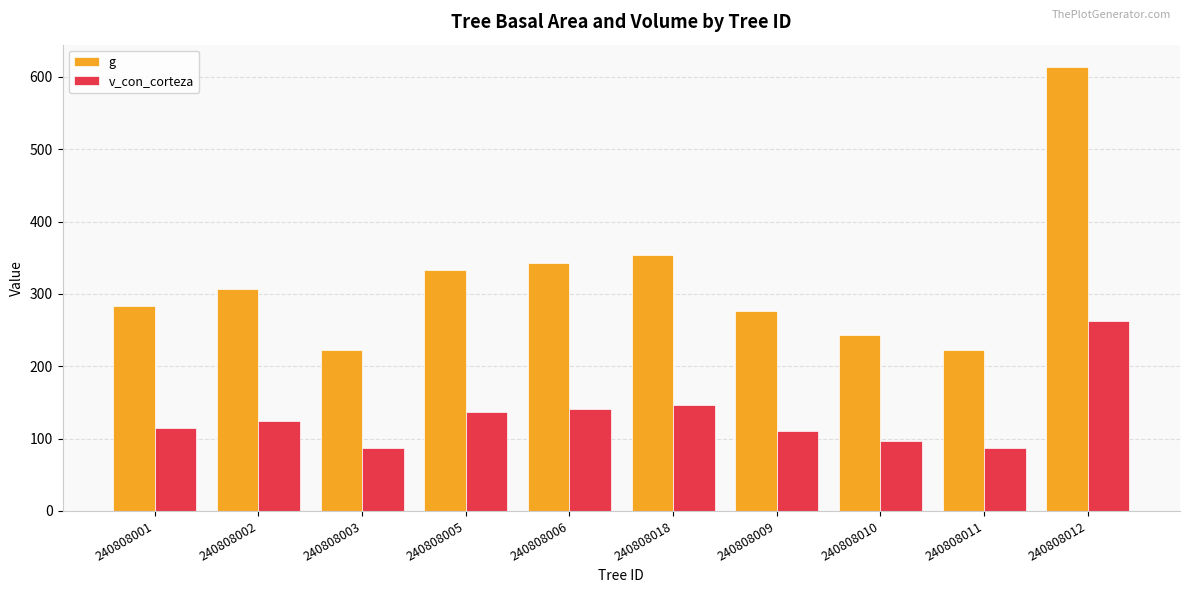

At which category is the sum across all series the highest?

240808012